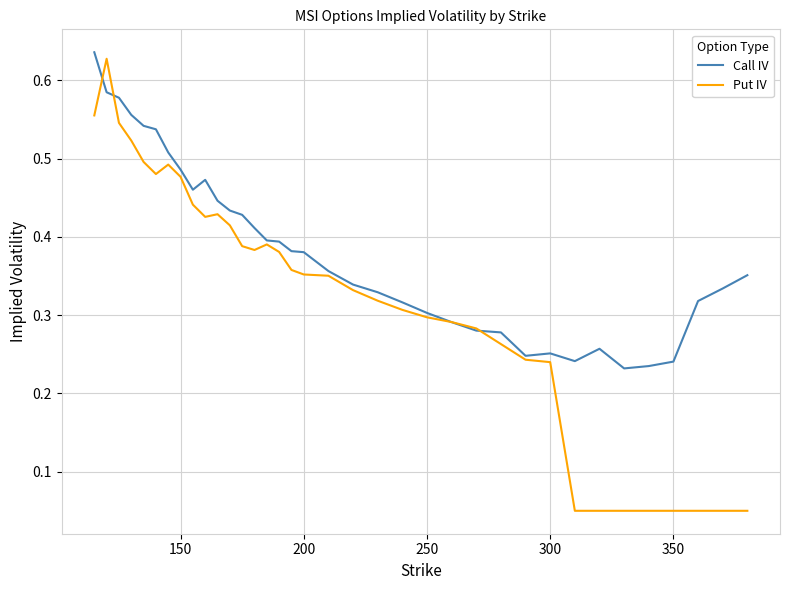

Which series has the largest range (max minus min)?

Put IV